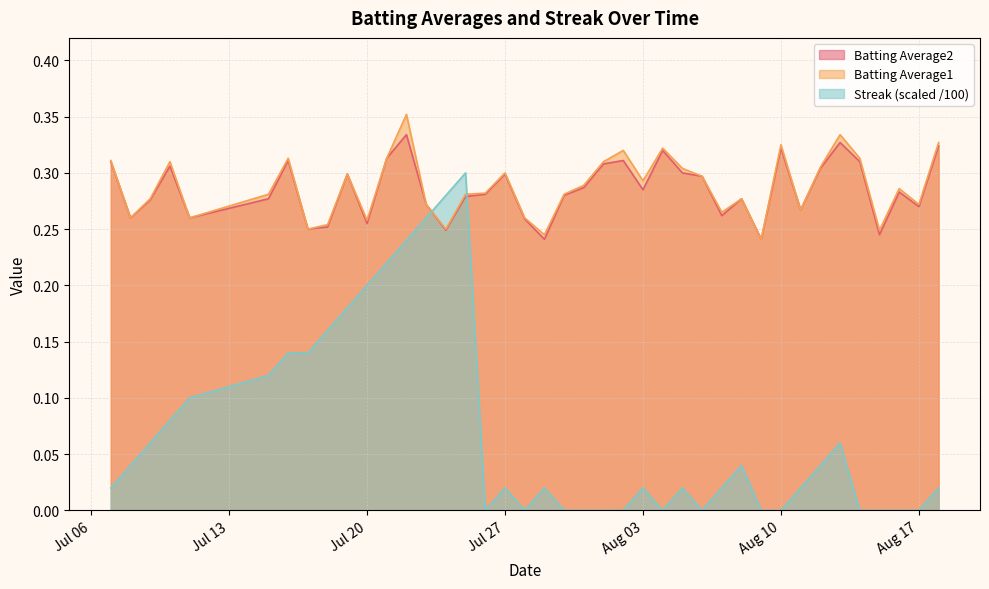

List the series in order of their peak value, lowest first.

Streak (scaled /100), Batting Average2, Batting Average1